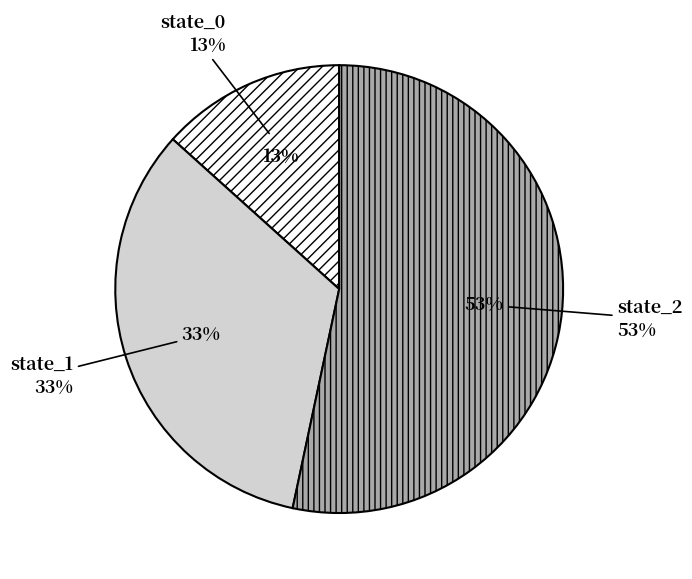

True or false: state_2 accounts for 40% of the total.

False